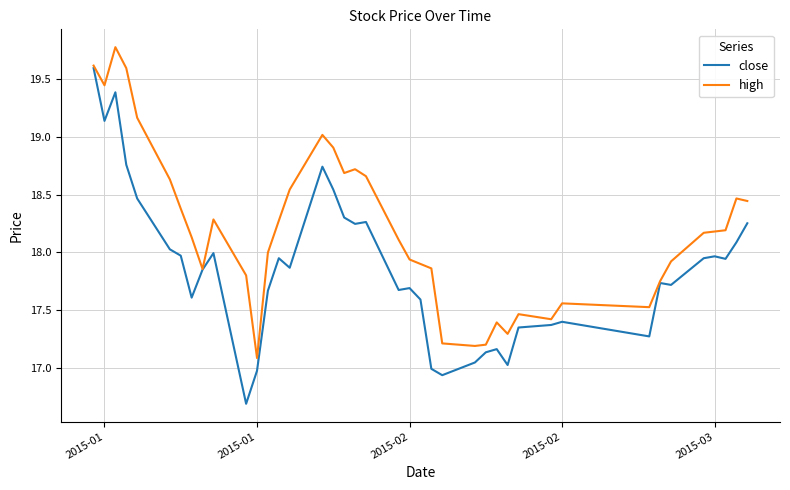

Which series has the largest total across all categories?

high